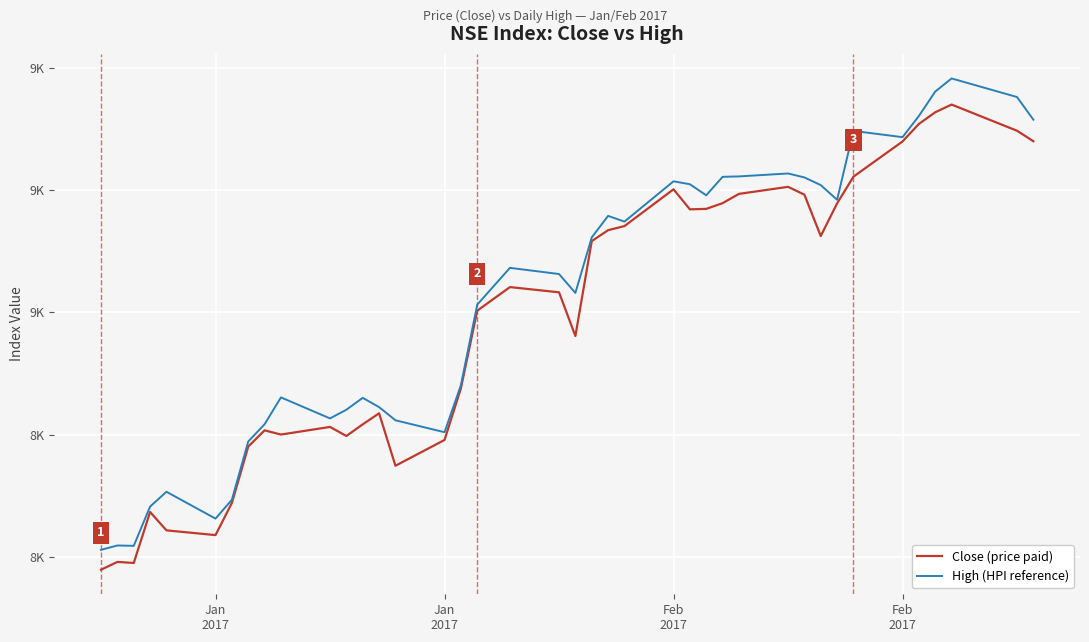

Does the chart have visible grid lines?

Yes